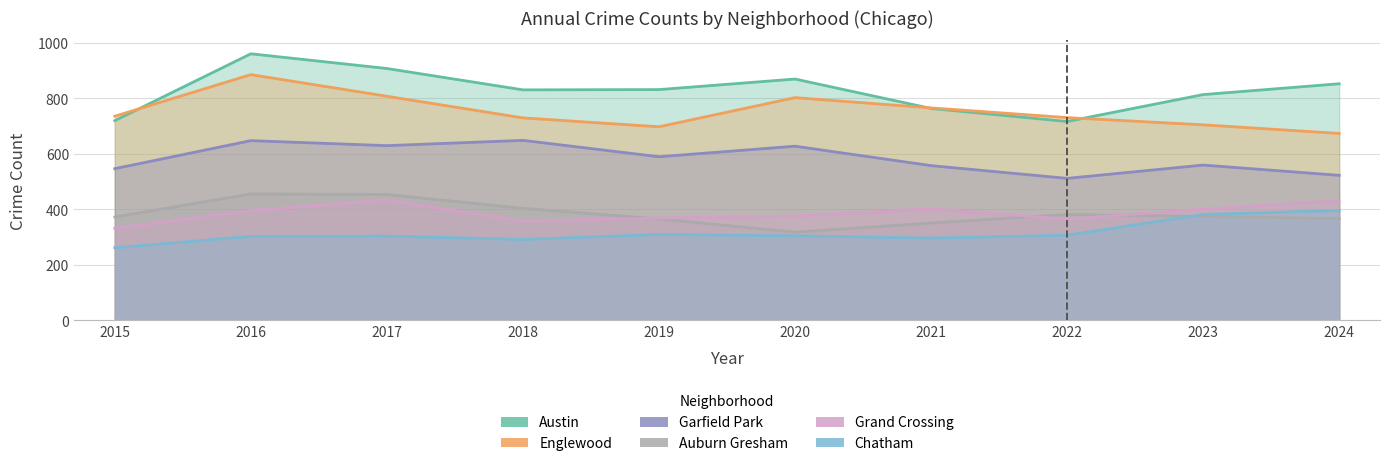

At how many categories does at least one series exceed 286?

10